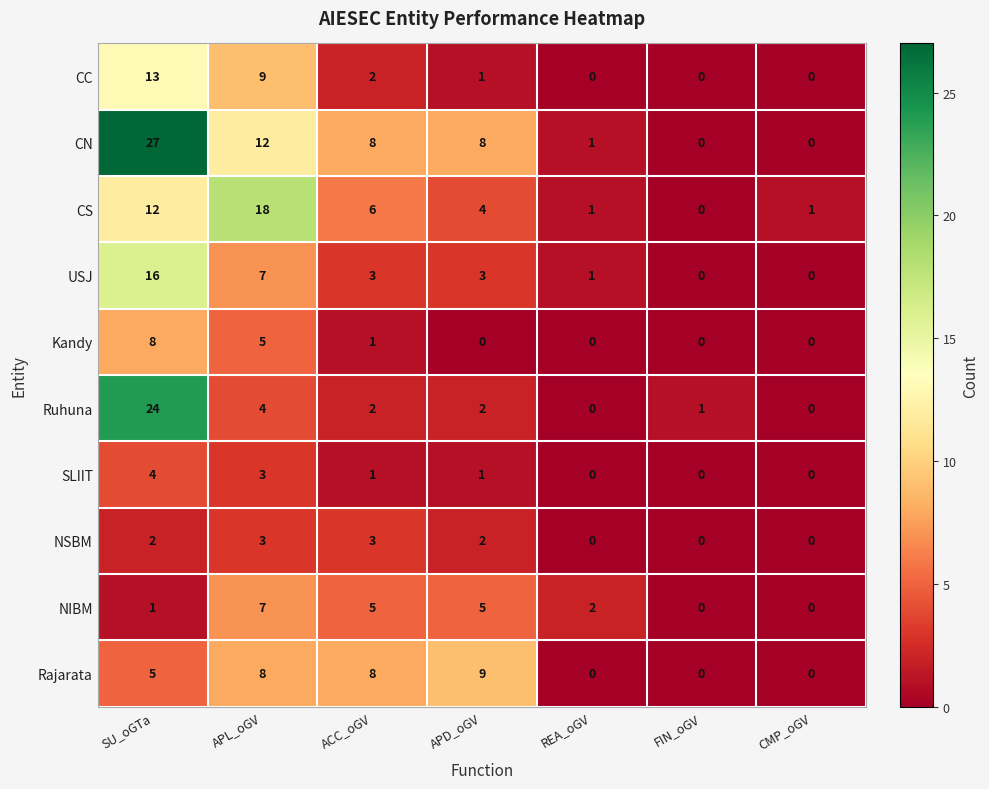

At which category is the sum across all series the highest?

SU_oGTa